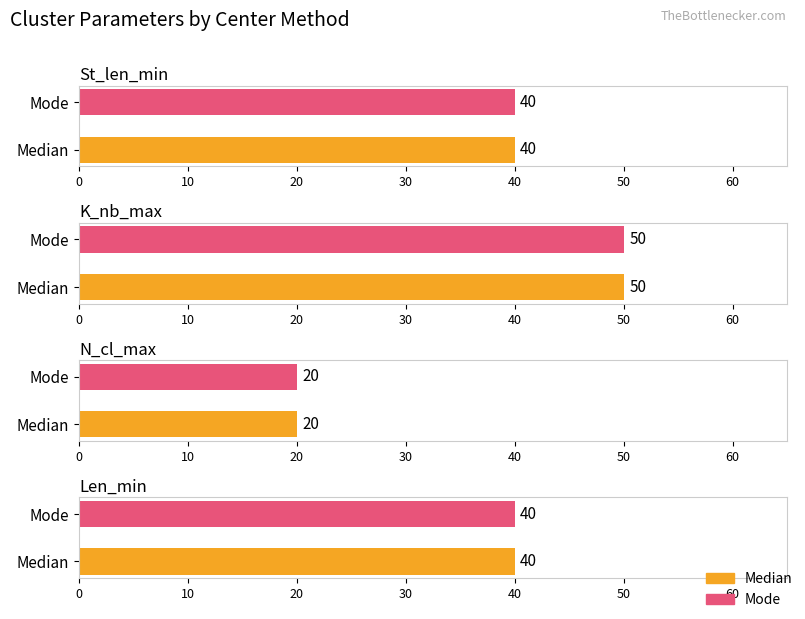

Reading right to left, list all the values displayed in this chart.

St_len_min: Mode=40	Median=40
K_nb_max: Mode=50	Median=50
N_cl_max: Mode=20	Median=20
Len_min: Mode=40	Median=40